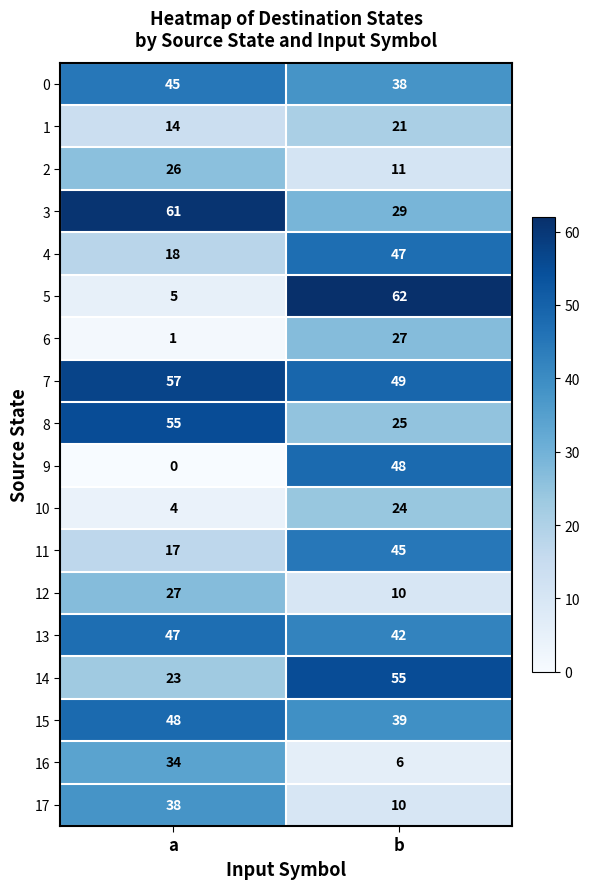

At which label is 2 closest to 18?

b